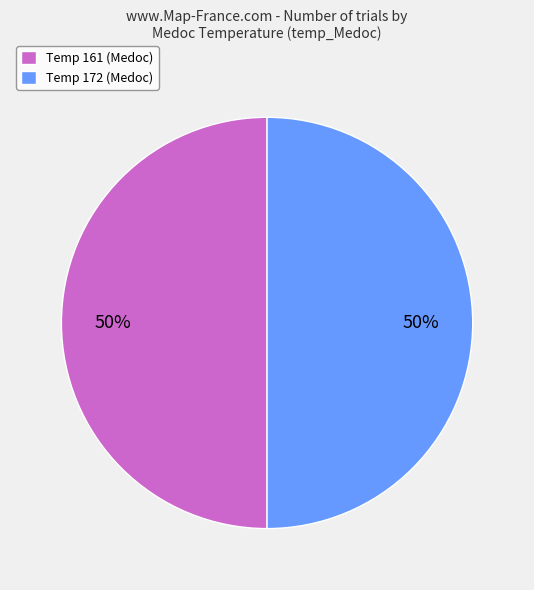

To the nearest percent, what percentage of the pie is Temp 172 (Medoc)?

50%